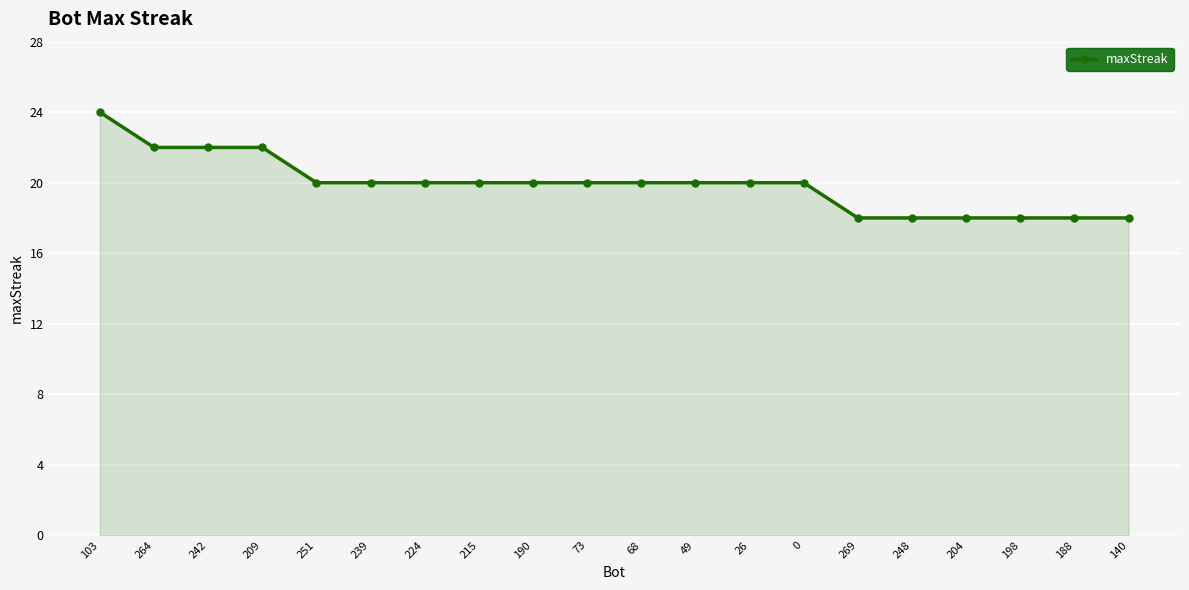

Which label corresponds to the largest value in the chart?

103